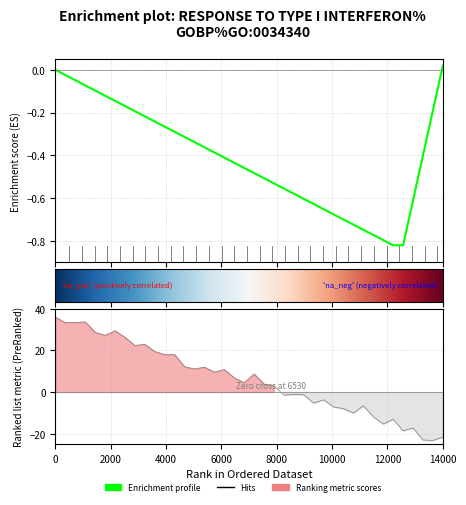

The value at 29 is -1.8. True or false?

False